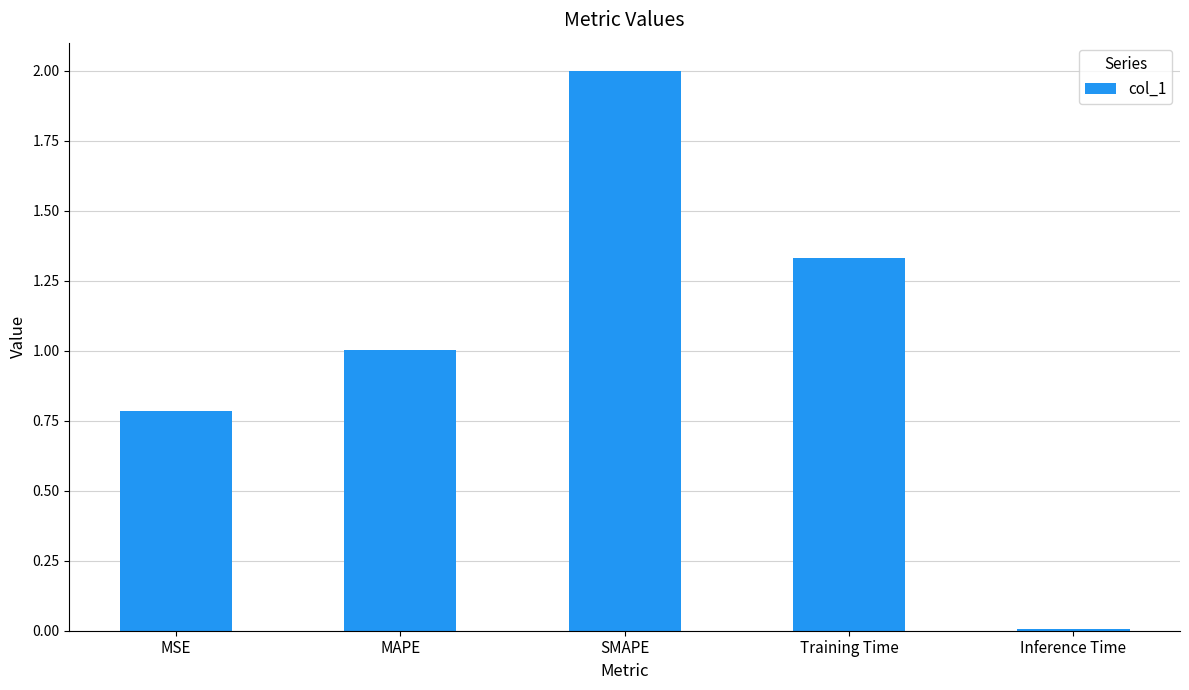

What is the change in value from MAPE to Inference Time?

-1.0